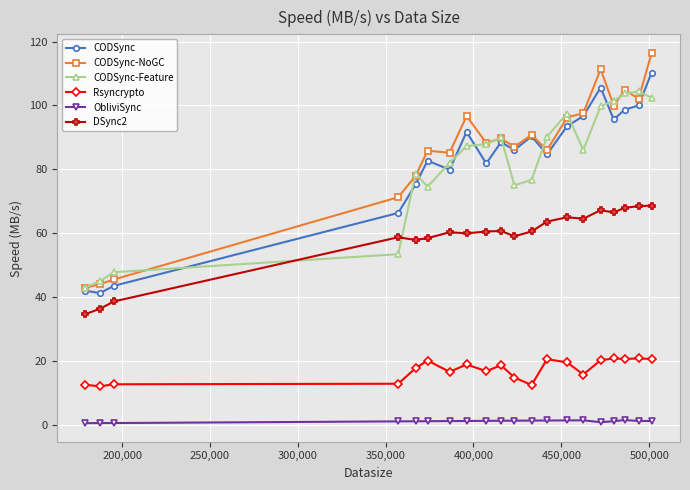

True or false: CODSync and Rsyncrypto cross at least once.

False